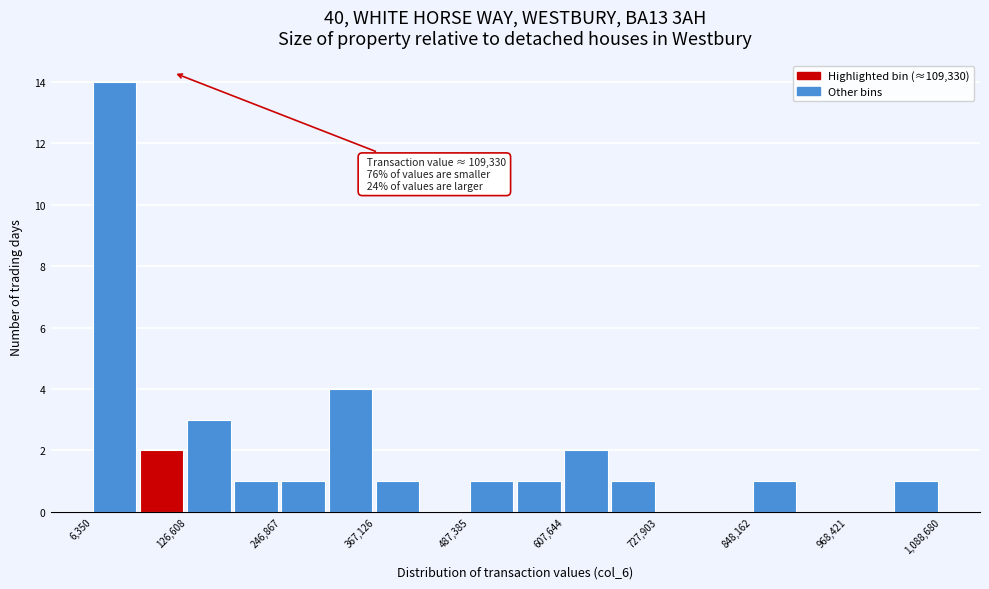

Read against the x-axis, roughly where is the centre of the tallest bar?

40000